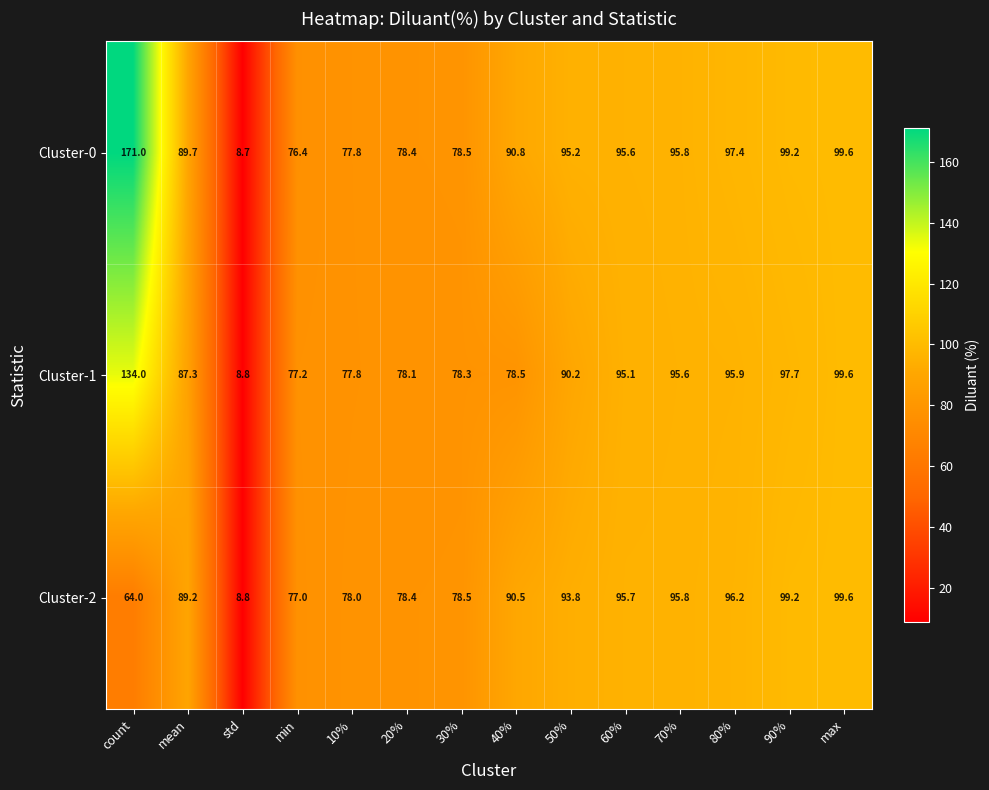

Which series has the widest spread of values?

Cluster-0